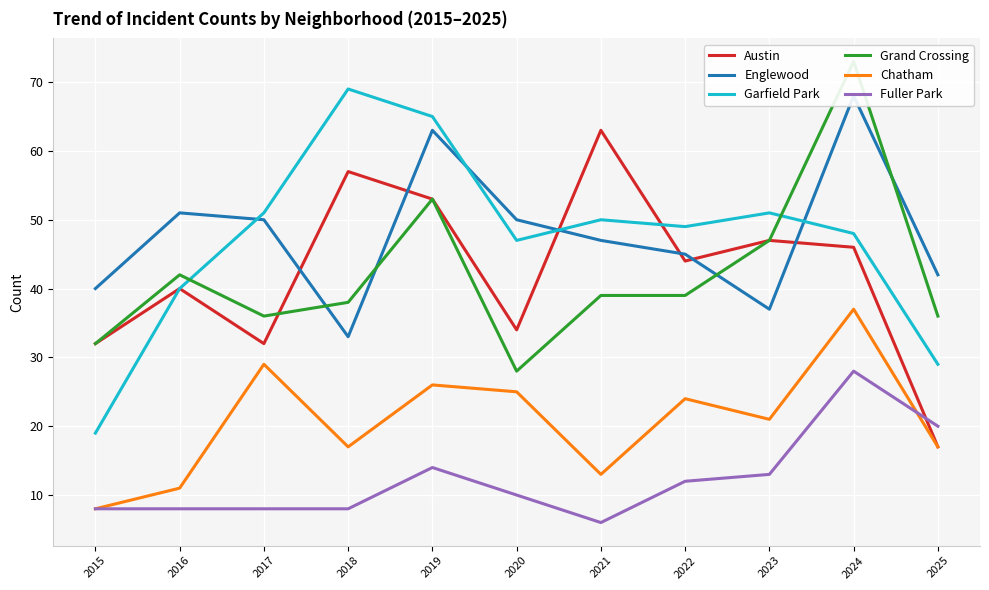

Reading left to right, transcribe all the data shown in this chart.

Austin: 2015=32	2016=40	2017=32	2018=57	2019=53	2020=34	2021=63	2022=44	2023=47	2024=46	2025=17
Englewood: 2015=40	2016=51	2017=50	2018=33	2019=63	2020=50	2021=47	2022=45	2023=37	2024=68	2025=42
Garfield Park: 2015=19	2016=40	2017=51	2018=69	2019=65	2020=47	2021=50	2022=49	2023=51	2024=48	2025=29
Grand Crossing: 2015=32	2016=42	2017=36	2018=38	2019=53	2020=28	2021=39	2022=39	2023=47	2024=73	2025=36
Chatham: 2015=8	2016=11	2017=29	2018=17	2019=26	2020=25	2021=13	2022=24	2023=21	2024=37	2025=17
Fuller Park: 2015=8	2016=8	2017=8	2018=8	2019=14	2020=10	2021=6	2022=12	2023=13	2024=28	2025=20